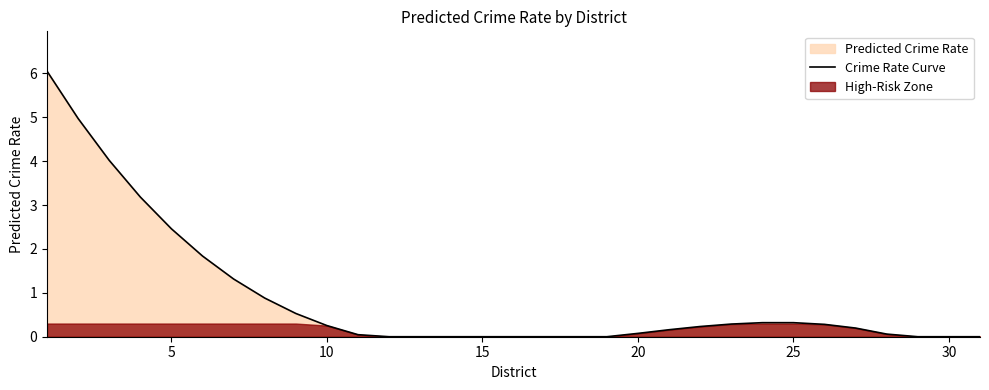

What is the maximum value for Crime Rate Curve?

6.1